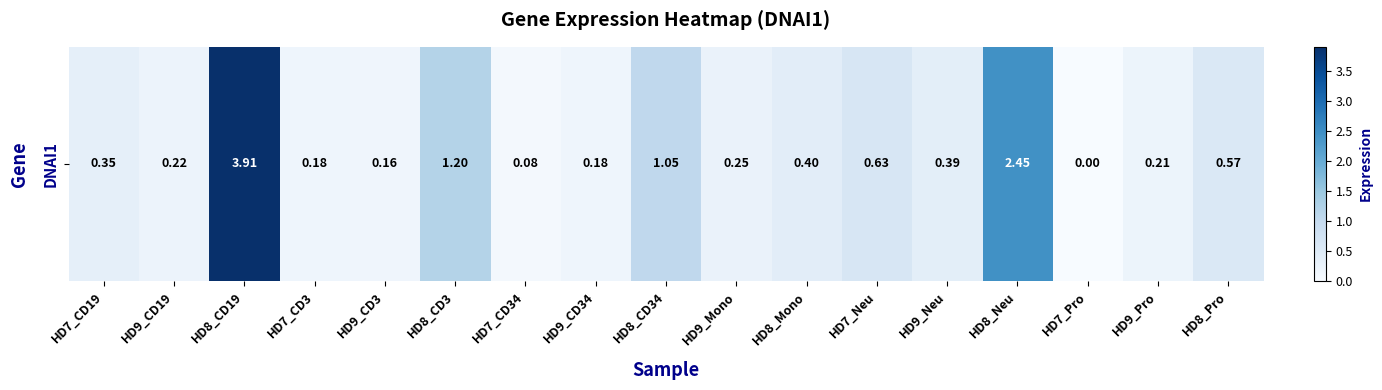

What is the sum of the values at HD9_CD19 and HD8_Neu?

2.7